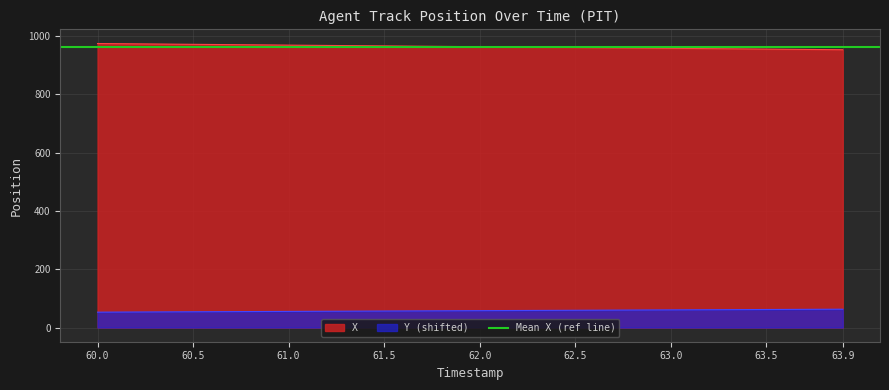

Which series has the largest range (max minus min)?

X